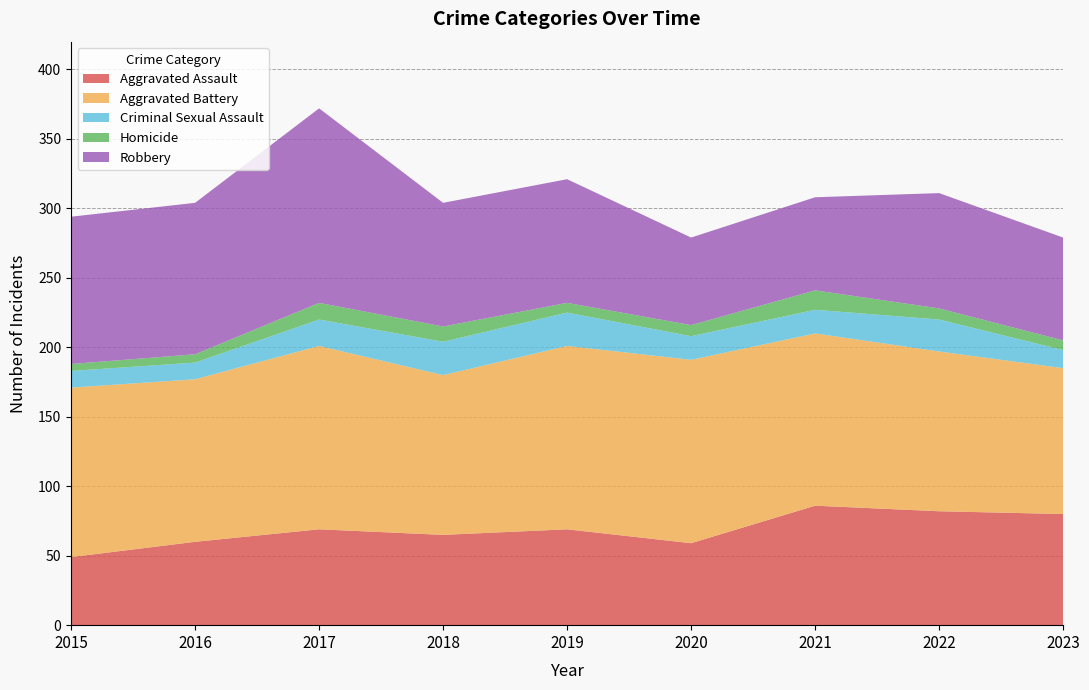

Reading left to right, extract all data points from this chart.

Aggravated Assault: 49	60	69	65	69	59	86	82	80
Aggravated Battery: 122	117	132	115	132	132	124	115	105
Criminal Sexual Assault: 12	12	19	24	24	17	17	23	13
Homicide: 5	6	12	11	7	8	14	8	7
Robbery: 106	109	140	89	89	63	67	83	74